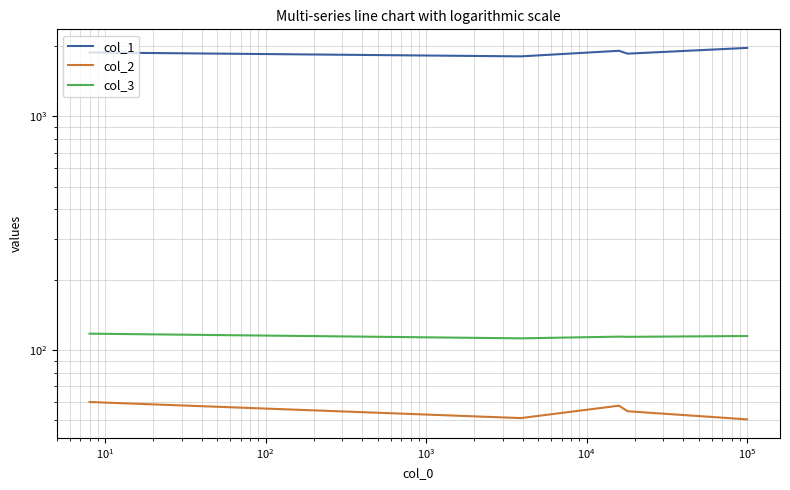

At how many categories does at least one series exceed 470?

5